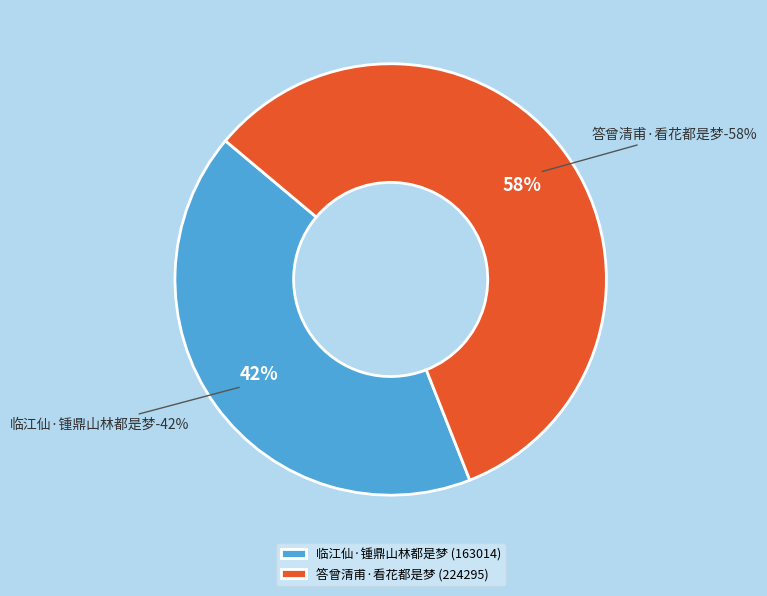

Count the number of slices in the pie.

2